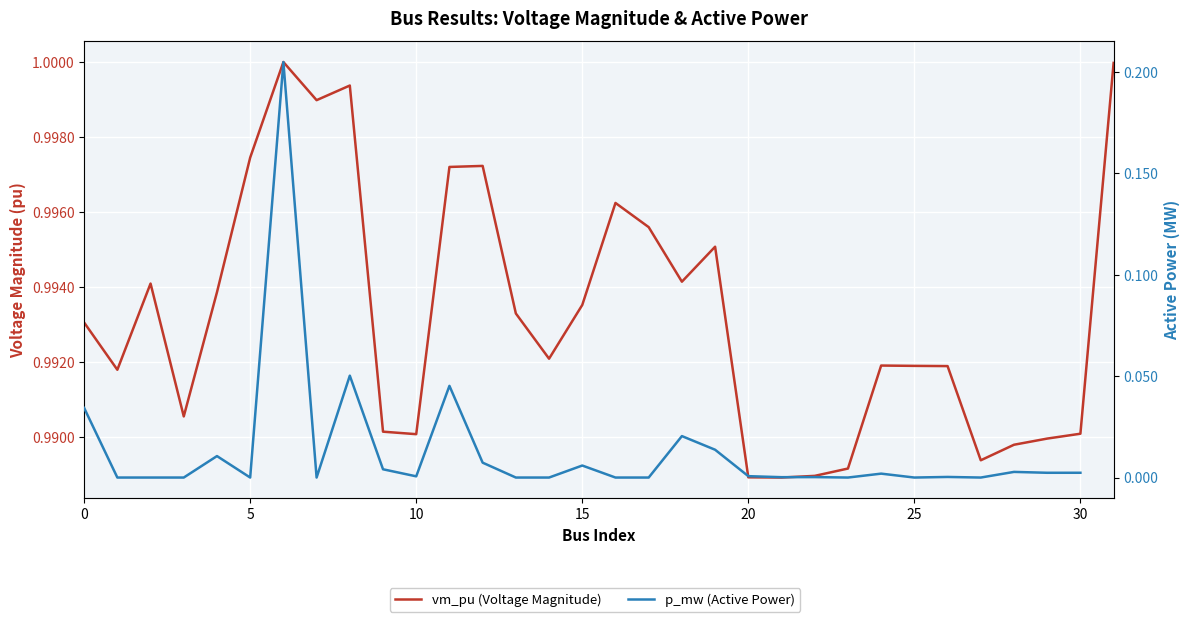

Rank the categories by value from highest to lowest.

6, 31, 8, 7, 5, 12, 11, 16, 17, 19, 18, 2, 4, 15, 13, 0, 14, 24, 25, 26, 1, 3, 9, 30, 10, 29, 28, 27, 23, 22, 20, 21